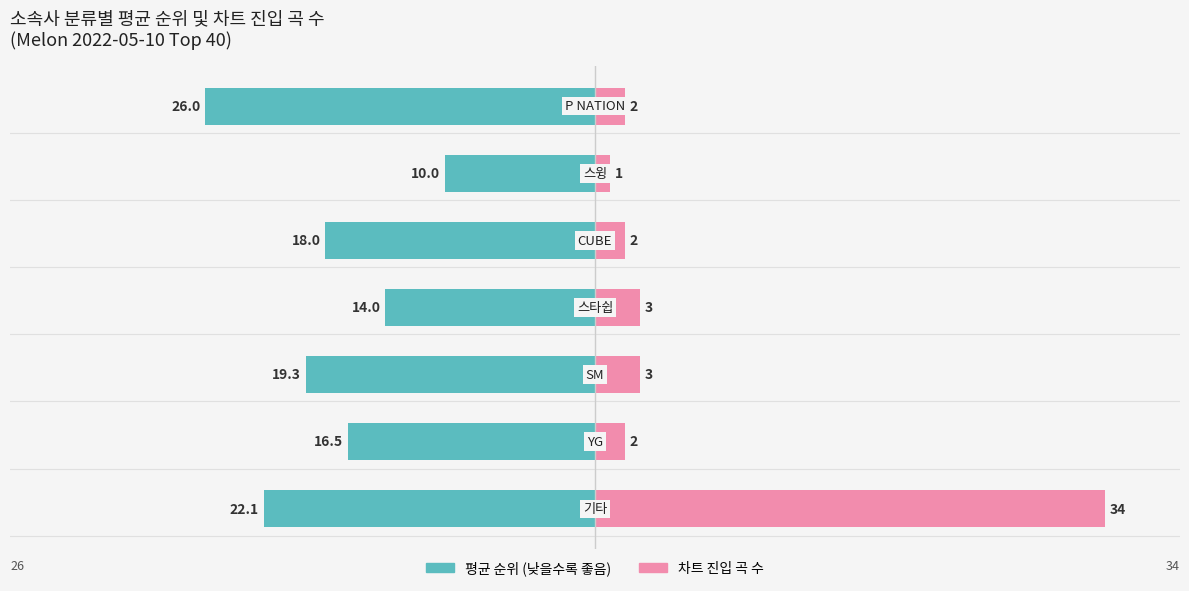

How many series are shown in this chart?

2